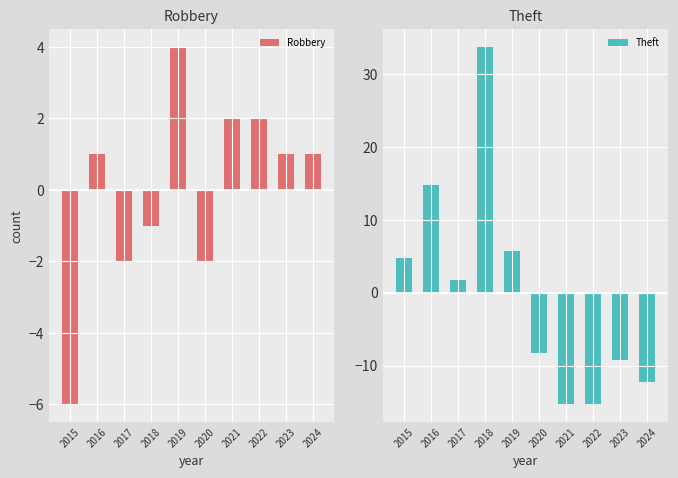

The Theft series shows -24.0 at 2021. True or false?

False